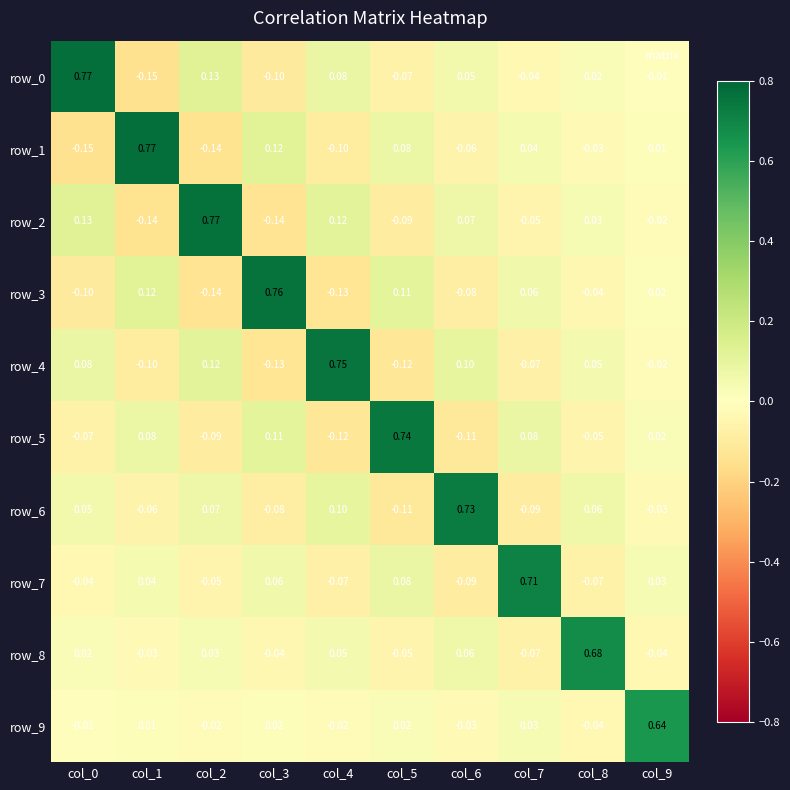

Which label corresponds to the smallest value in the chart?

col_1